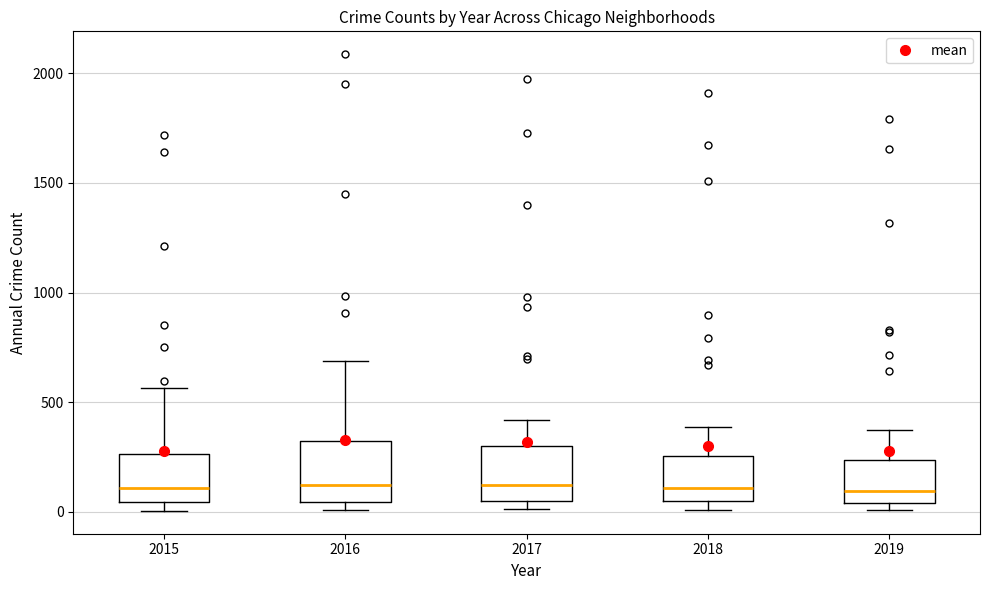

Reading left to right, read every box against the y-axis: the position of its median line, the range the box covers, and the ends of its whiskers. The values are not printed on the chart, so give them approximately, as read against the axis.

2015: median 100, box 50 to 250, whiskers 0 to 550
2016: median 150, box 50 to 300, whiskers 0 to 700
2017: median 100, box 50 to 300, whiskers 0 to 400
2018: median 100, box 50 to 250, whiskers 0 to 400
2019: median 100, box 50 to 250, whiskers 0 to 400